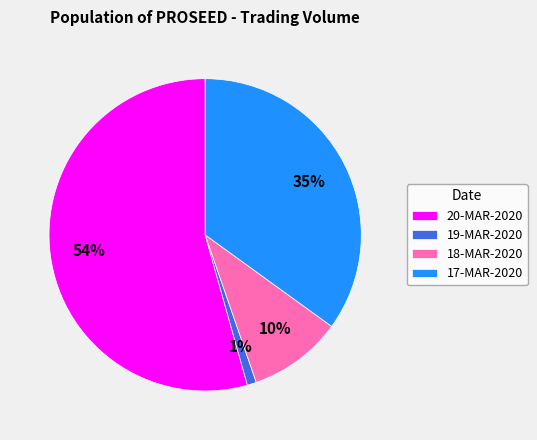

Is the sum of 19-MAR-2020 and 20-MAR-2020 greater than half?

Yes